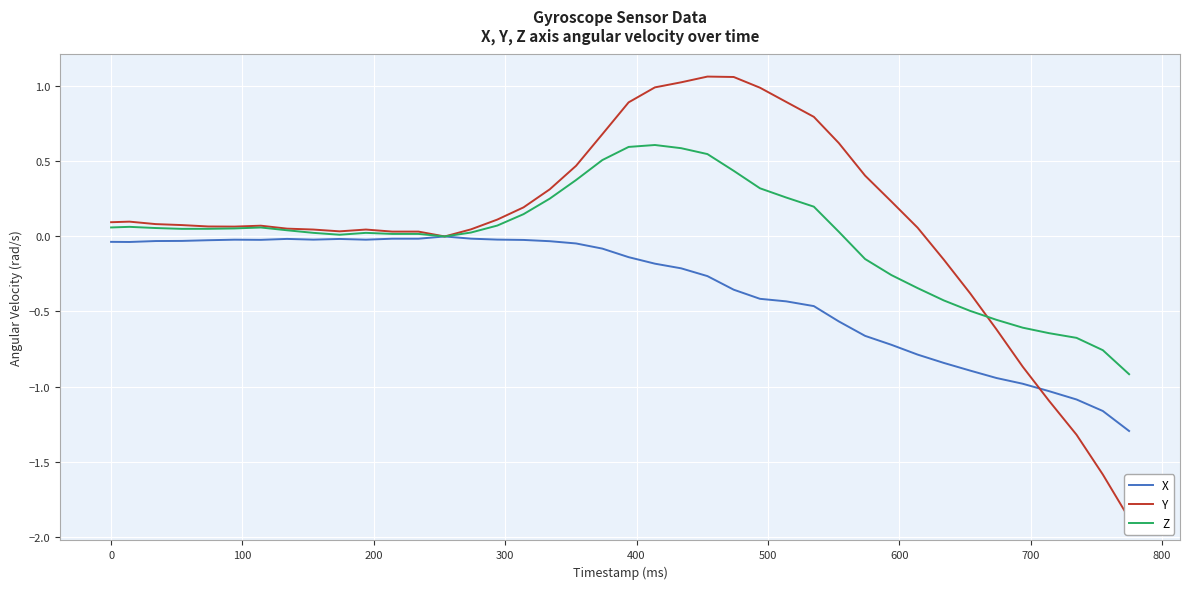

Count the number of categories in the chart.

40